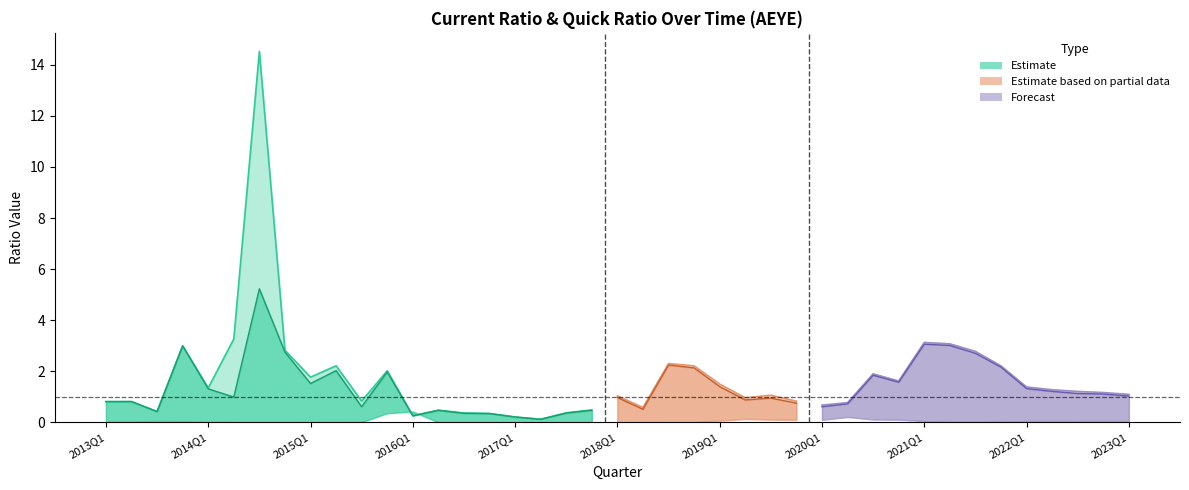

What is the label of the 7th point from the left?

2014Q3